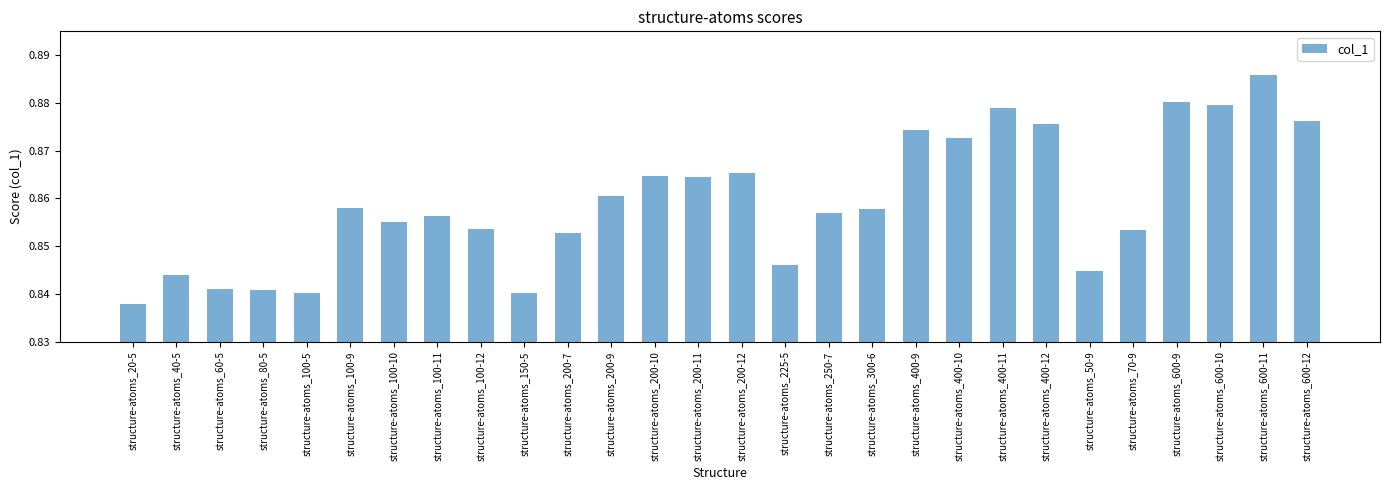

The value at structure-atoms_100-9 is 1.4. True or false?

False